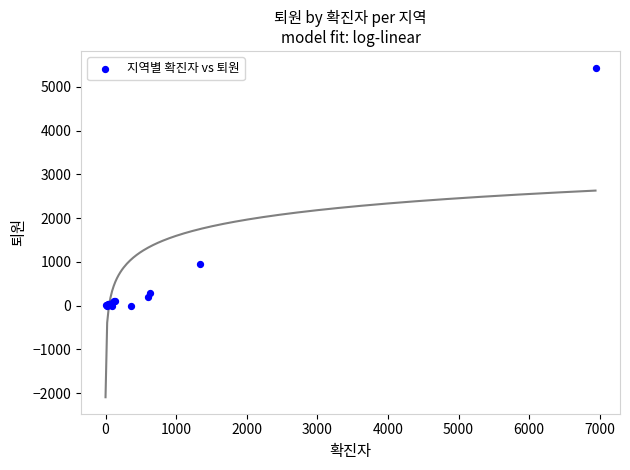

What Y value in the scatter plot is closest to 2720?

959